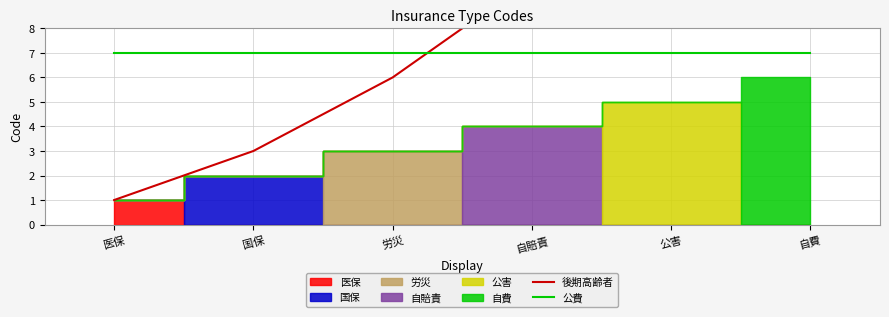

True or false: 公費 has a value of 7 at 国保.

True